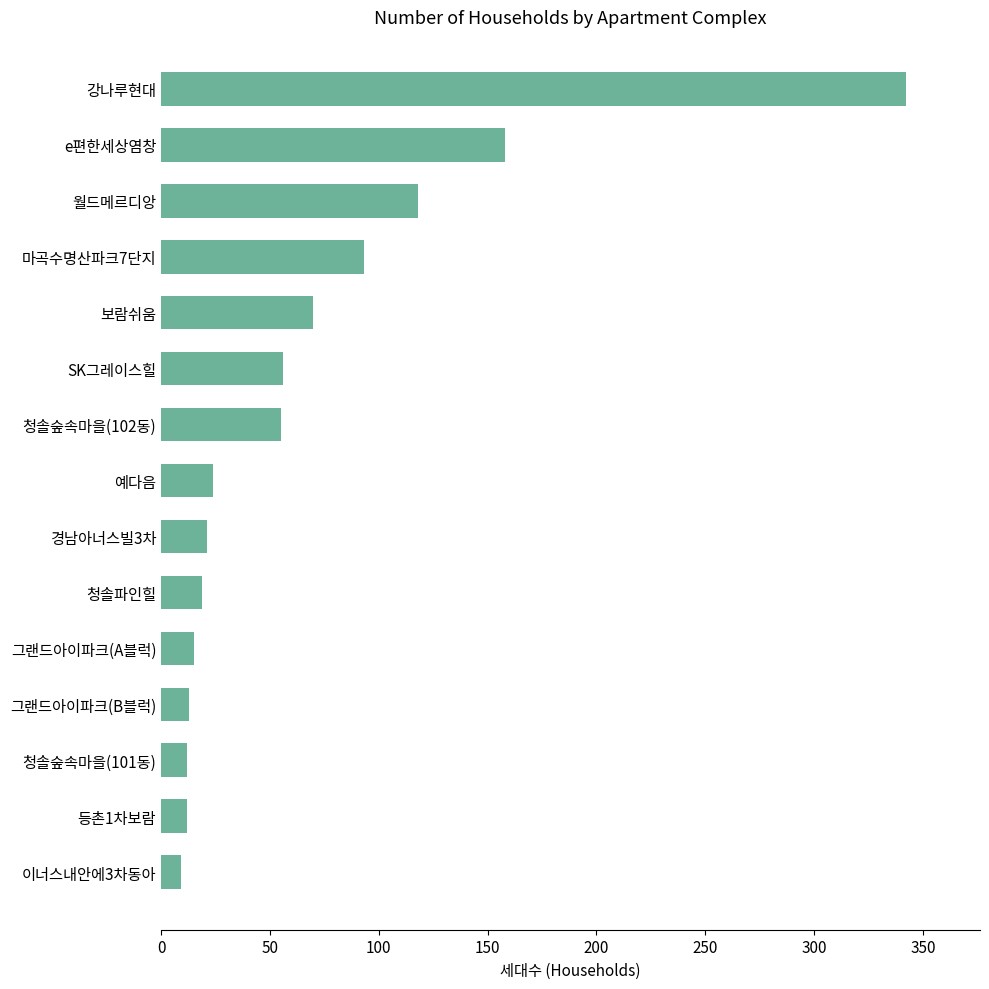

What is the change in value from 그랜드아이파크(B블럭) to 월드메르디앙?

+105